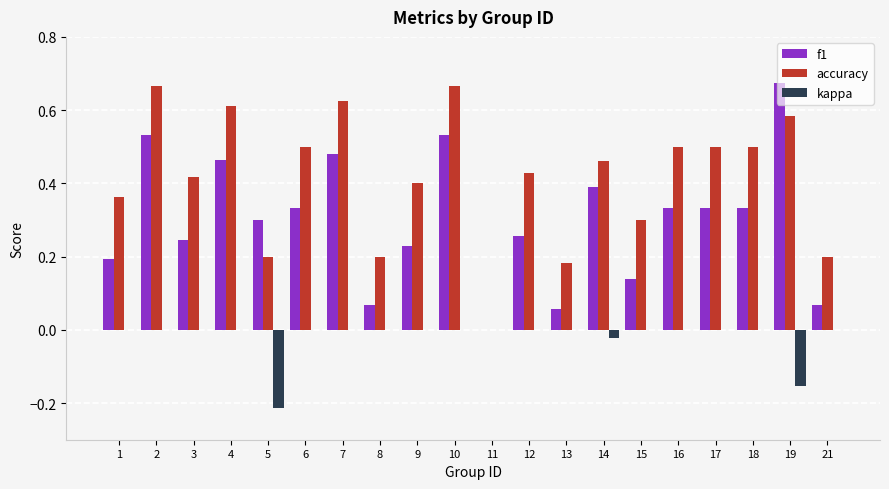

What are all the series names shown in the legend?

f1, accuracy, kappa